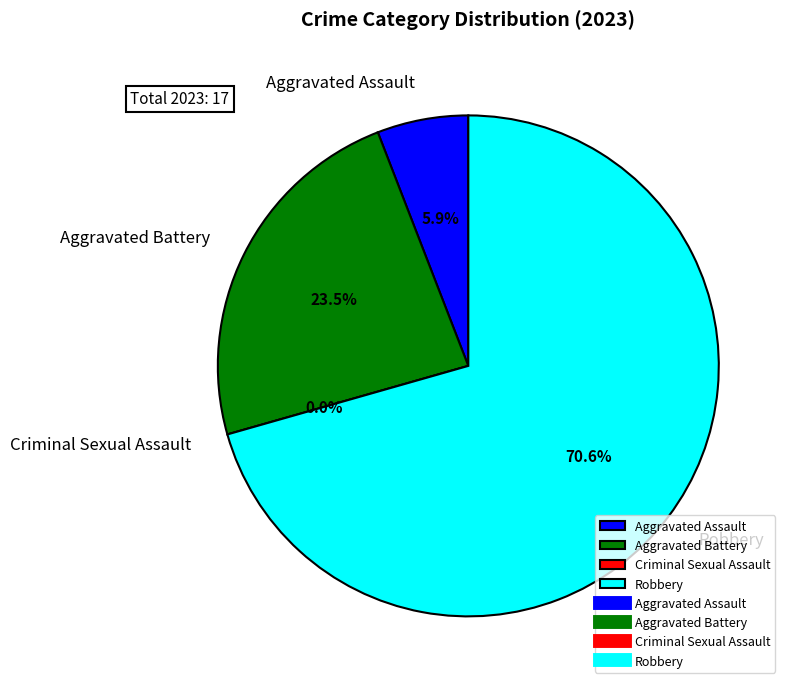

What portion of the pie excludes Robbery?

29.4%